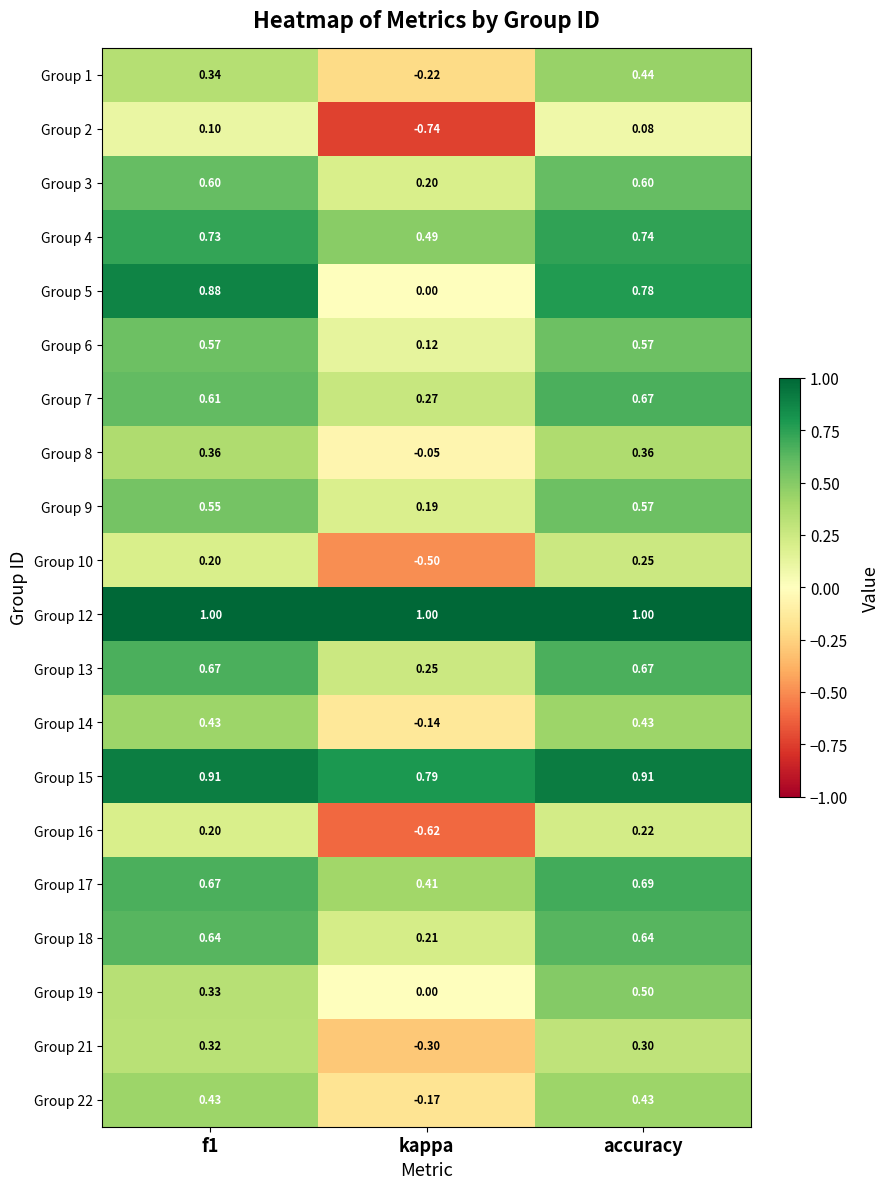

At which category is the sum across all series the highest?

accuracy